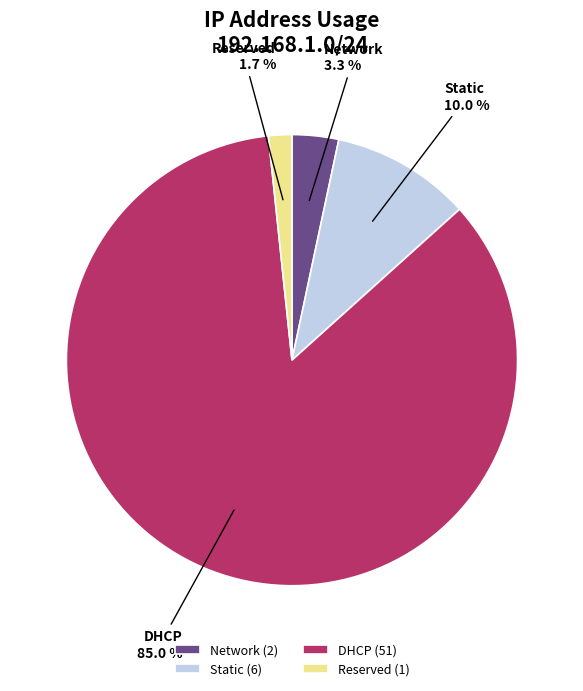

To the nearest percent, what percentage of the pie is Network?

3%